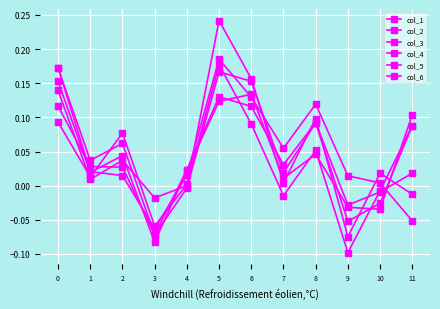

What is the total value across all series at 2?

0.3